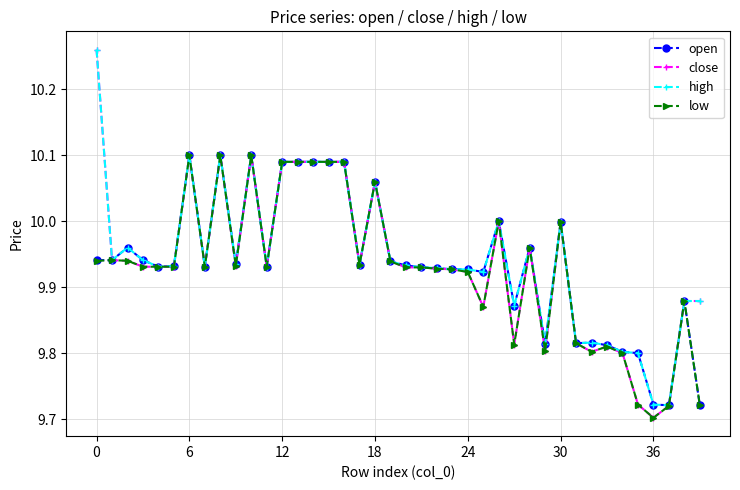

Count the number of categories in the chart.

40